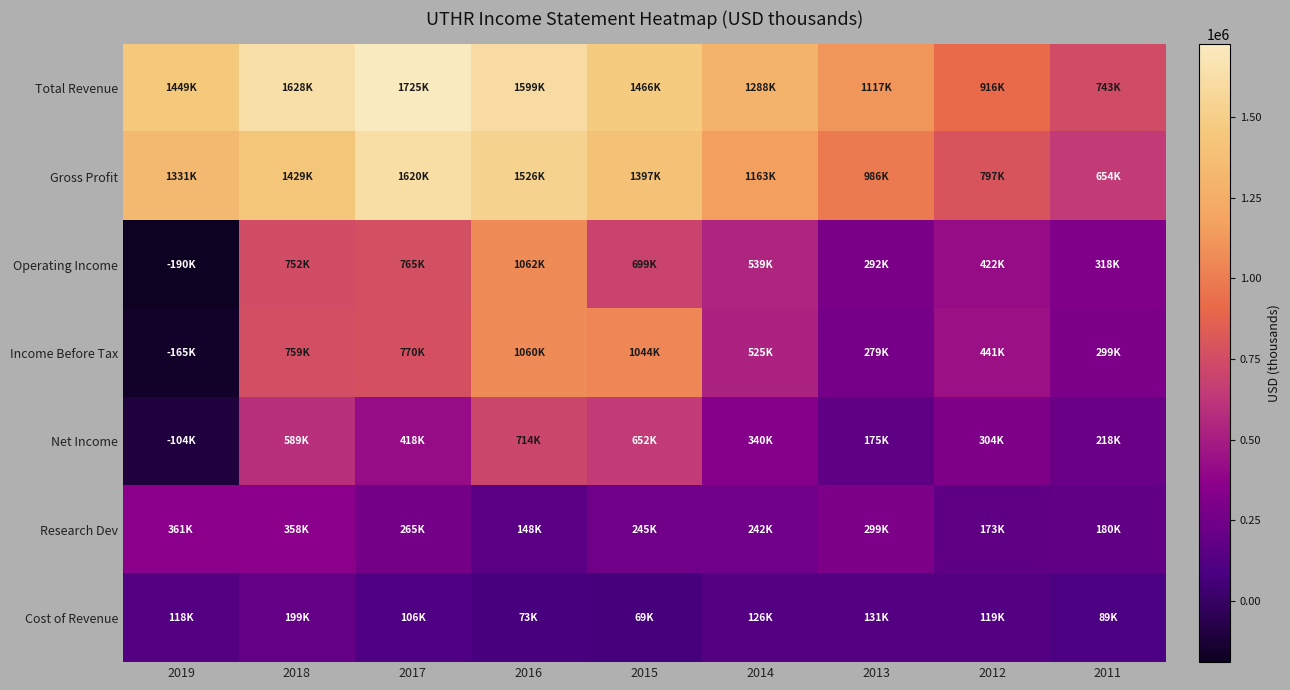

Reading left to right, list all the values displayed in this chart.

Total Revenue: 2019=1448800	2018=1627800	2017=1725300	2016=1598800	2015=1465800	2014=1288500	2013=1117000	2012=916100	2011=743200
Gross Profit: 2019=1331200	2018=1429100	2017=1619600	2016=1526100	2015=1396700	2014=1162600	2013=985900	2012=796800	2011=654300
Operating Income: 2019=-189600	2018=751900	2017=765300	2016=1061700	2015=699000	2014=538800	2013=292500	2012=421600	2011=317800
Income Before Tax: 2019=-165000	2018=758900	2017=769500	2016=1060200	2015=1044400	2014=525200	2013=278900	2012=440700	2011=299100
Net Income: 2019=-104500	2018=589200	2017=417900	2016=713700	2015=651600	2014=340100	2013=174600	2012=304400	2011=217900
Research Dev: 2019=361300	2018=357900	2017=264600	2016=147600	2015=245100	2014=242500	2013=299300	2012=173400	2011=180000
Cost of Revenue: 2019=117600	2018=198700	2017=105700	2016=72700	2015=69000	2014=125900	2013=131100	2012=119300	2011=88900